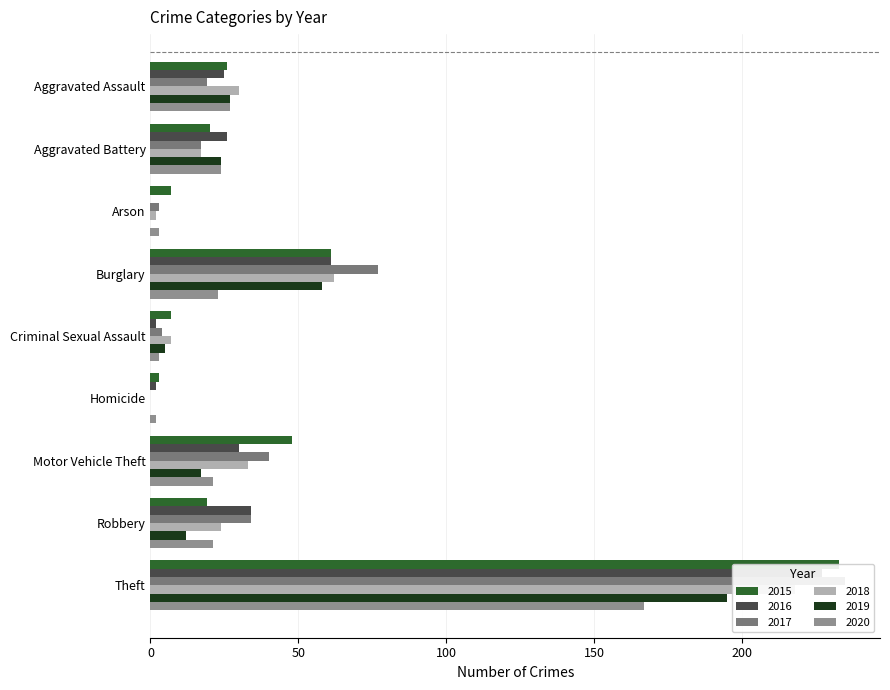

What is the total value across all series at Theft?

1275